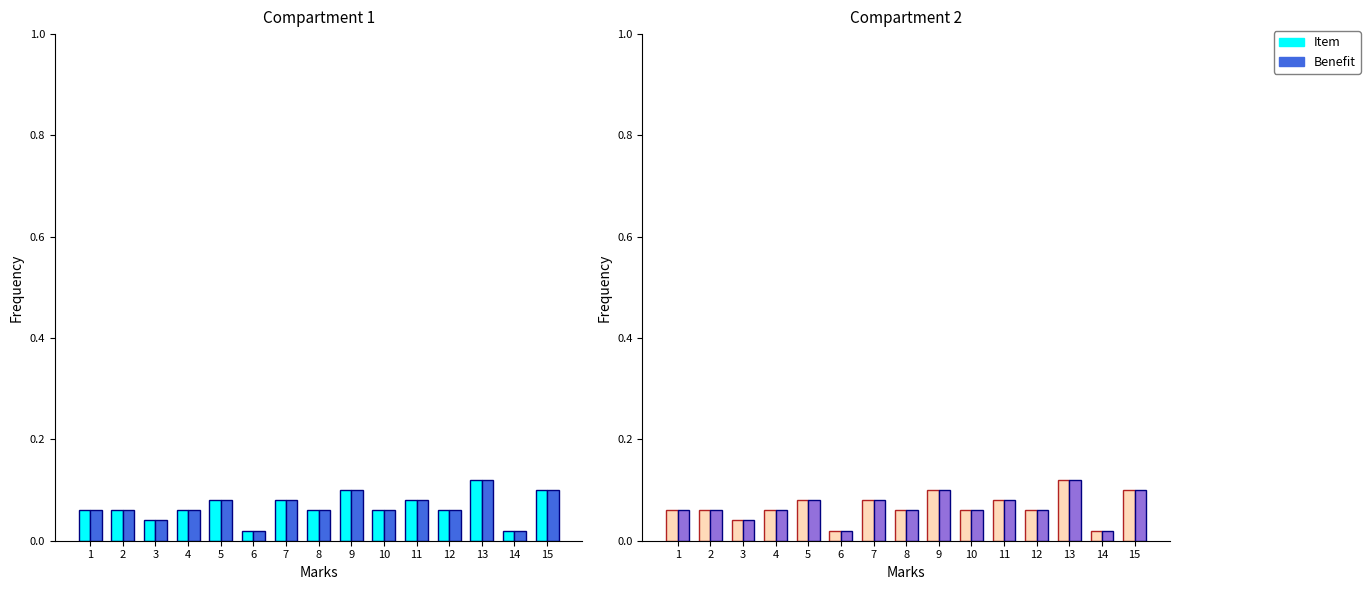

Which series changed the most between 1 and 11?

Item